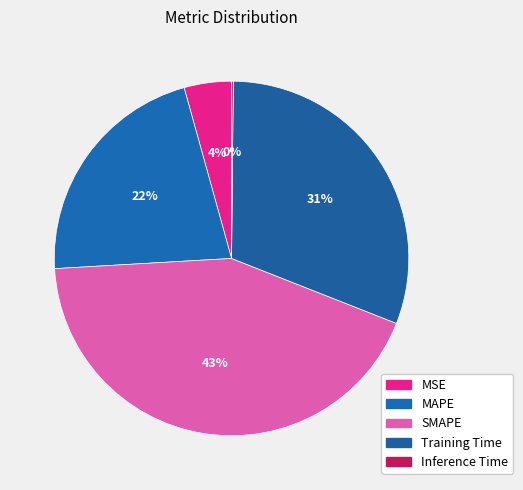

Does any single category account for the majority?

No